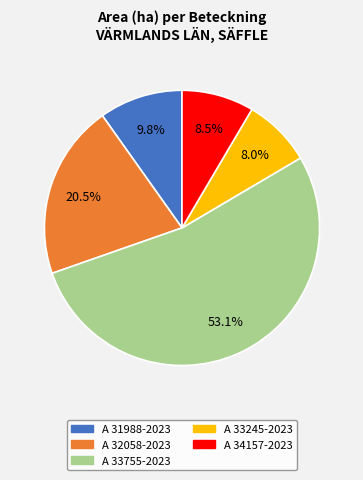

True or false: A 33245-2023 accounts for 8% of the total.

True